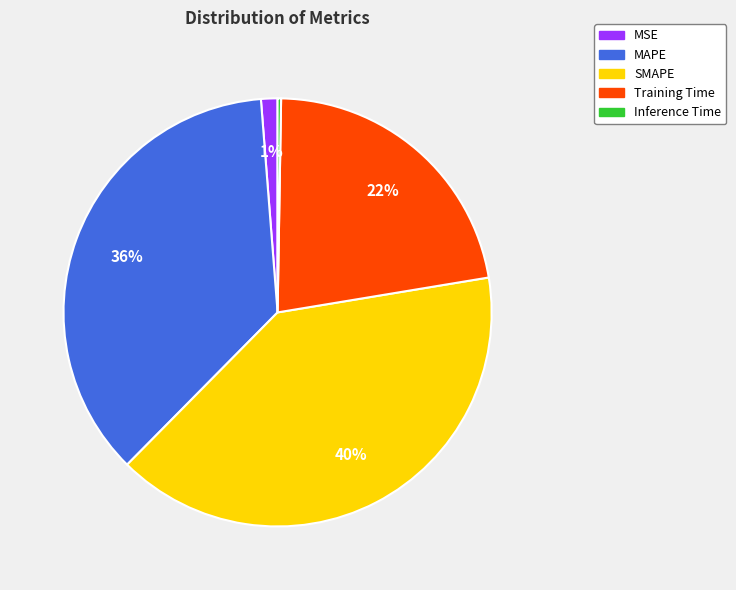

True or false: Training Time accounts for 22% of the total.

True